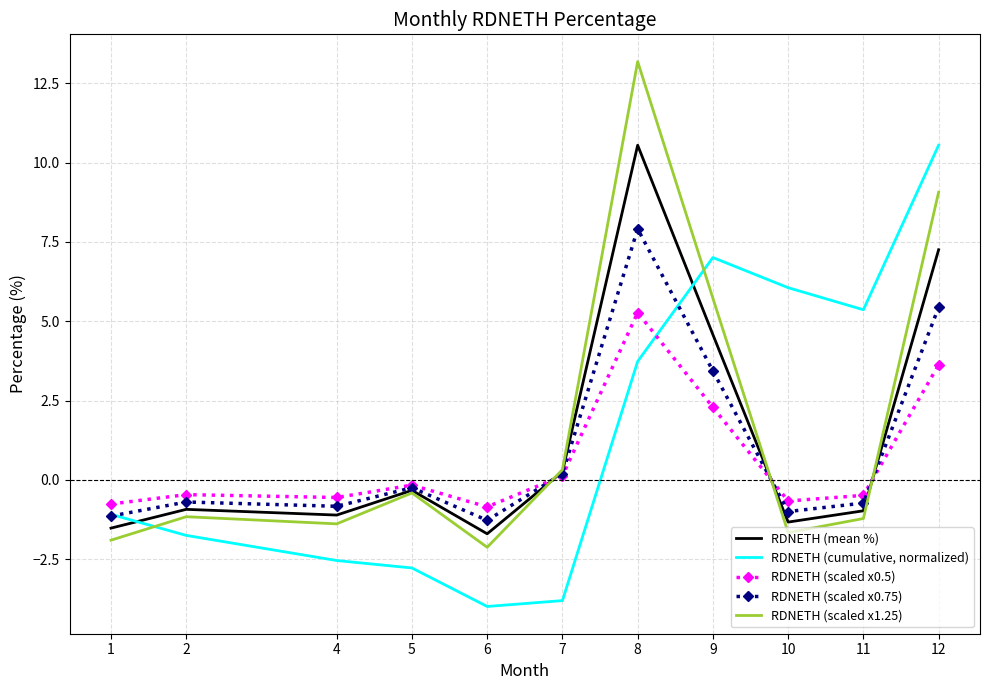

True or false: RDNETH (cumulative, normalized) has a value of 5.3 at 8.

False